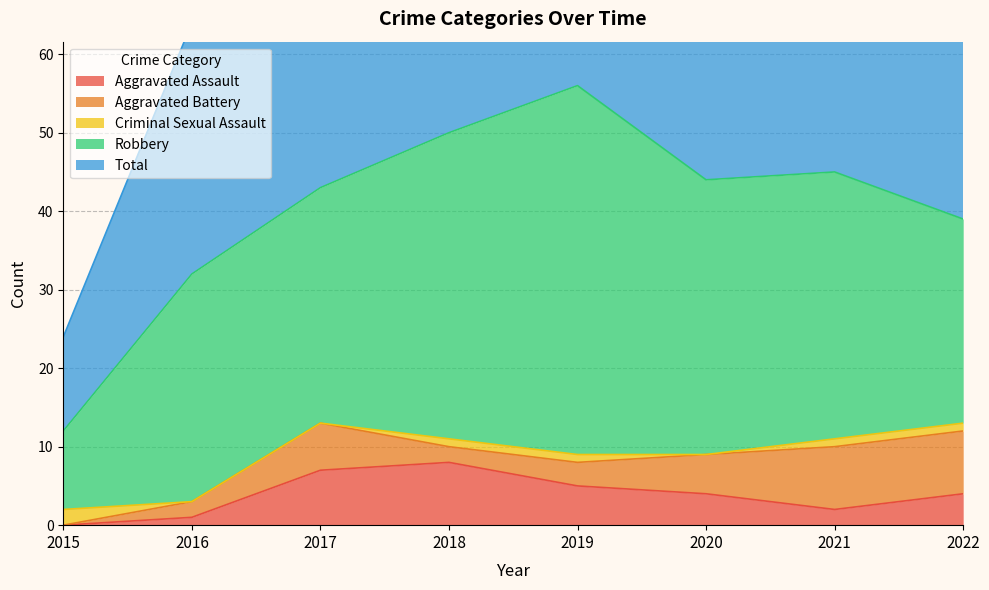

At which category is the sum across all series the highest?

2019